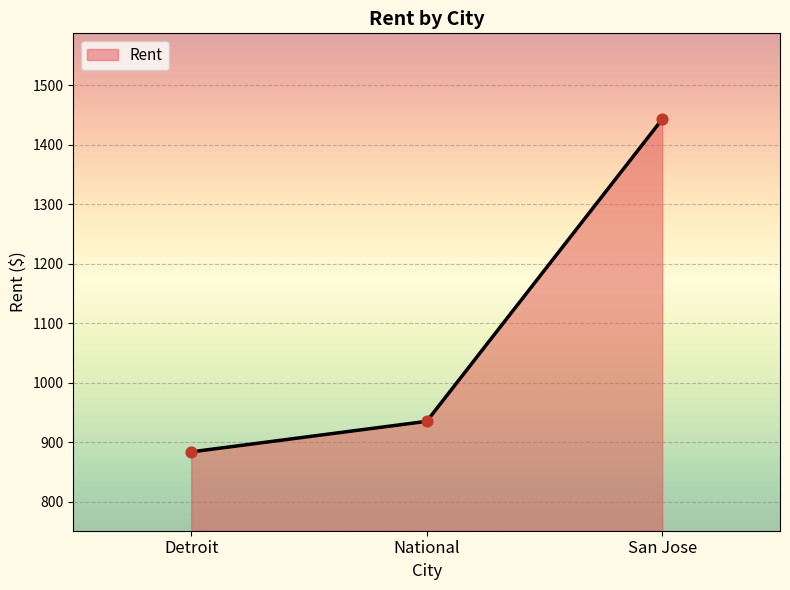

Between Detroit and San Jose, which is larger?

San Jose